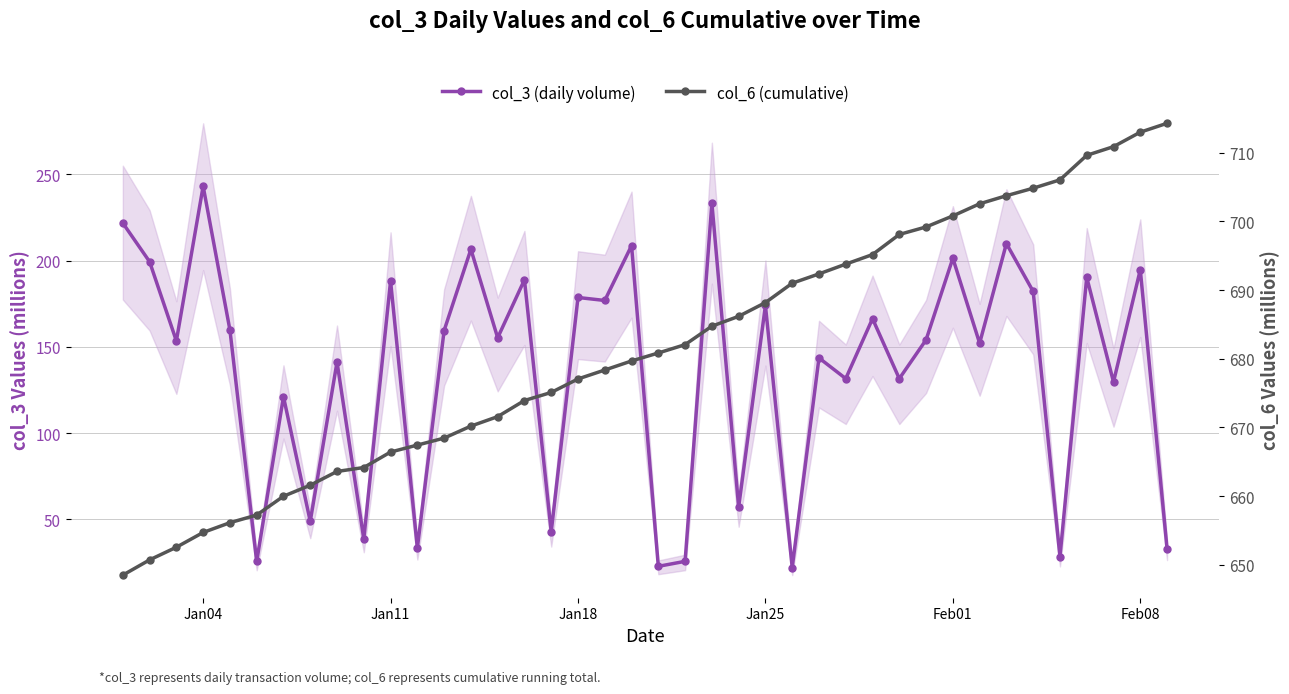

True or false: col_6 (cumulative) has a value of 372.2 at 25.

False